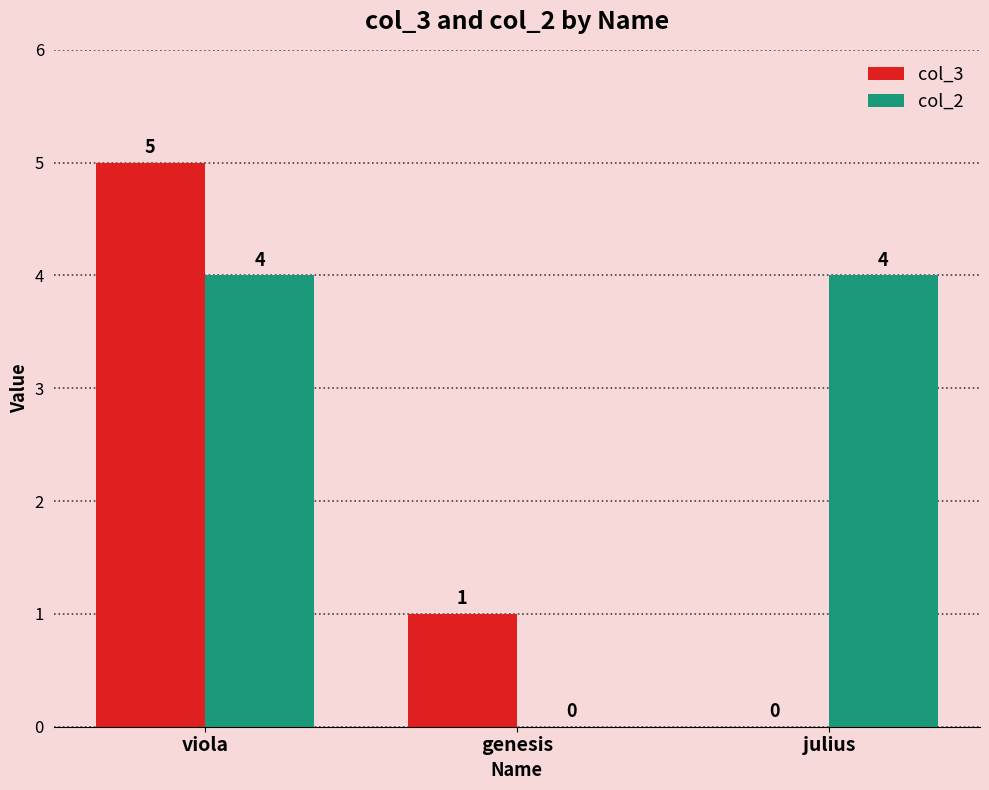

Which series has the largest total across all categories?

col_2